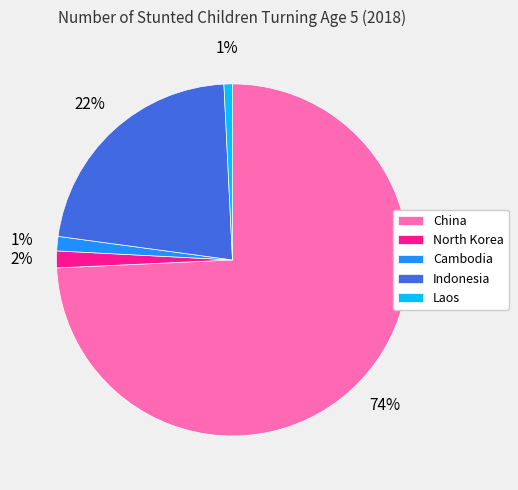

What is the majority slice?

China